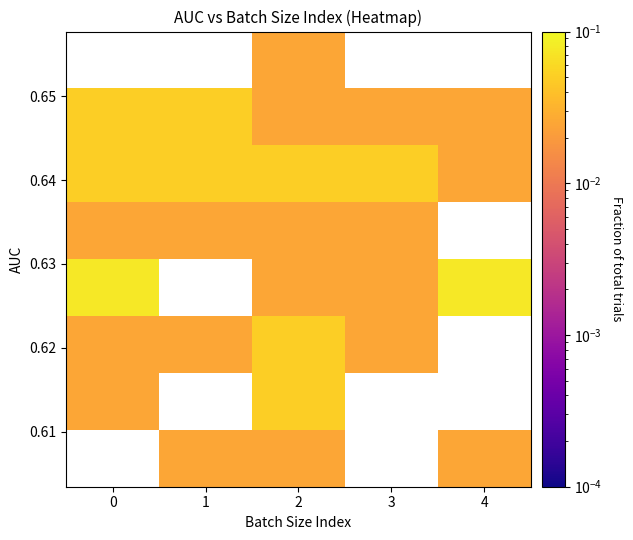

How many distinct data groups are displayed?

8